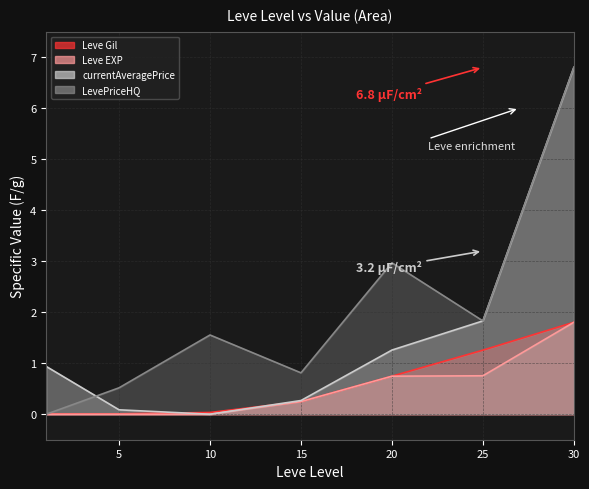

How many series are shown in this chart?

4